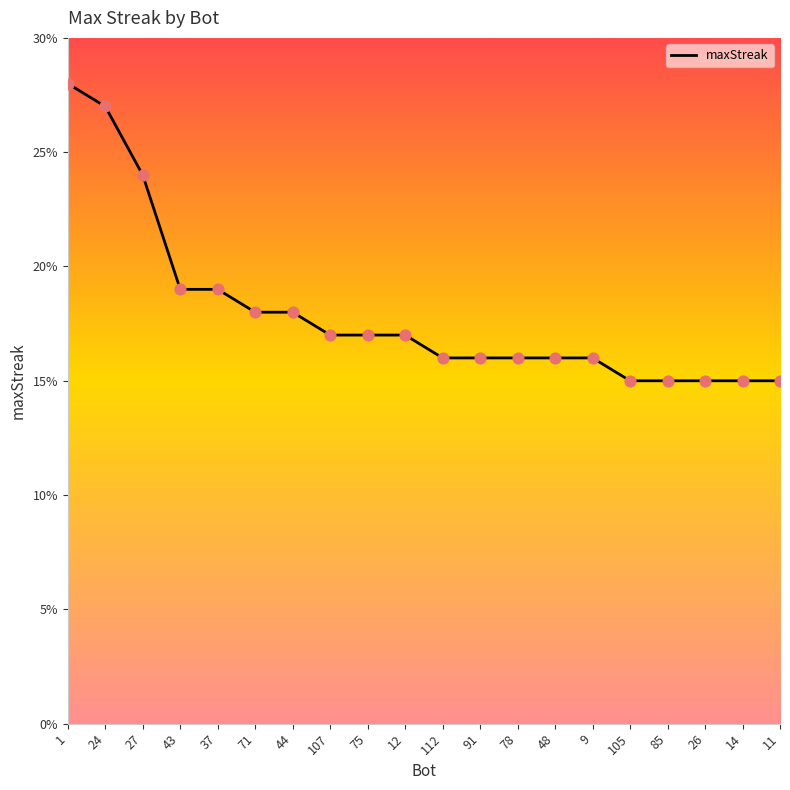

What is the change in value from 107 to 9?

-1